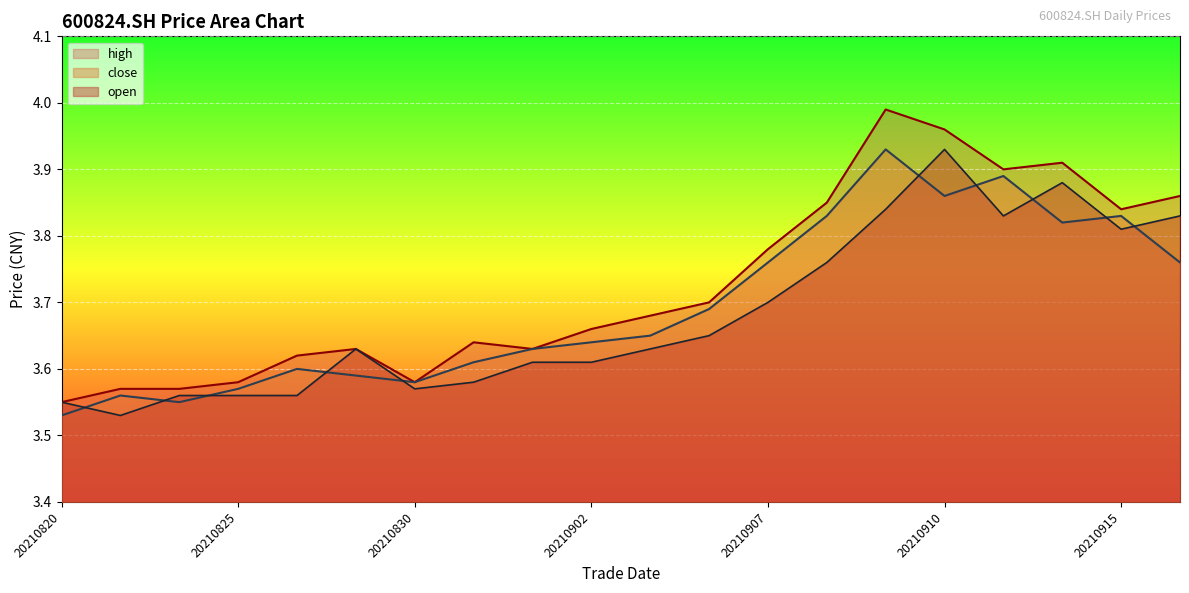

What is the sum of the close values at 20210831 and 20210914?

7.4